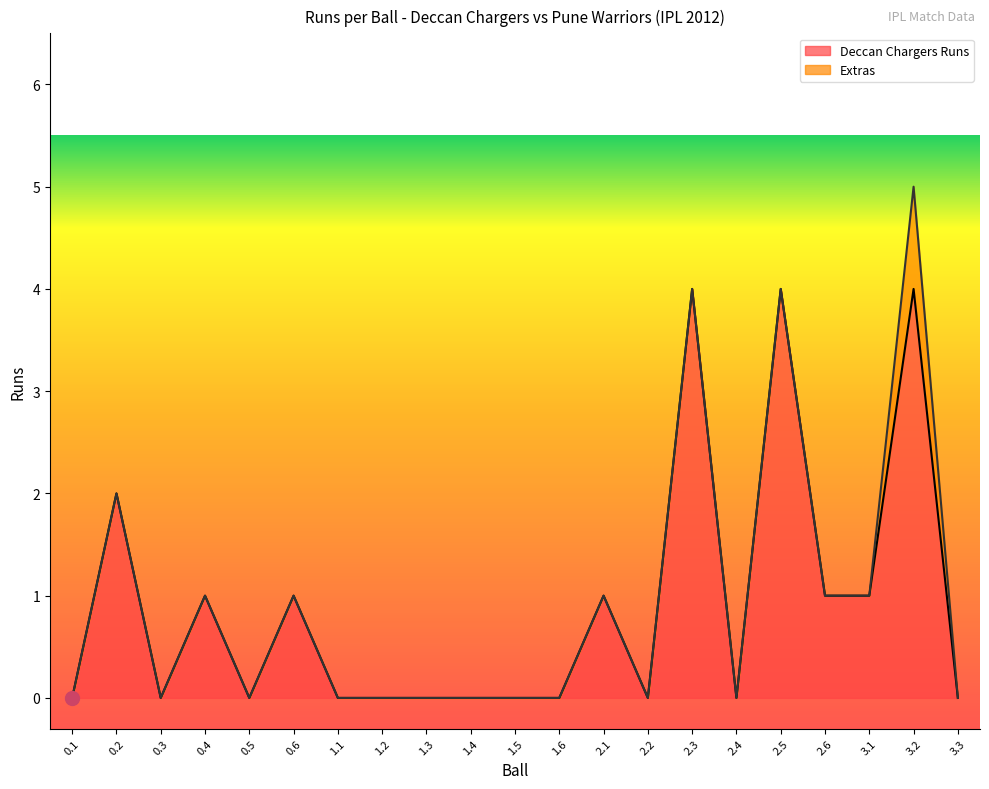

How many lines are shown in the chart?

2